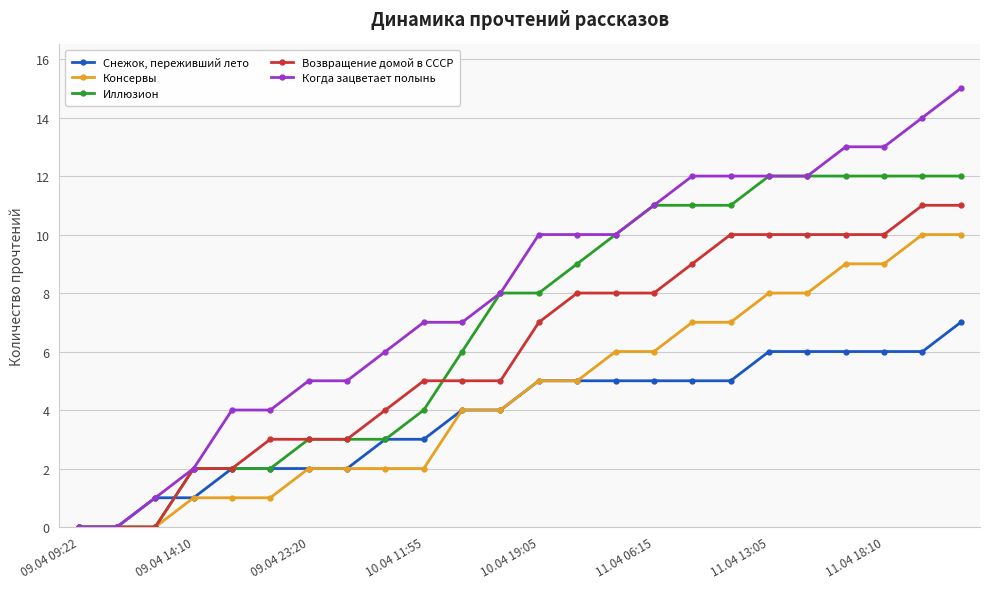

Which series has the widest spread of values?

Когда зацветает полынь